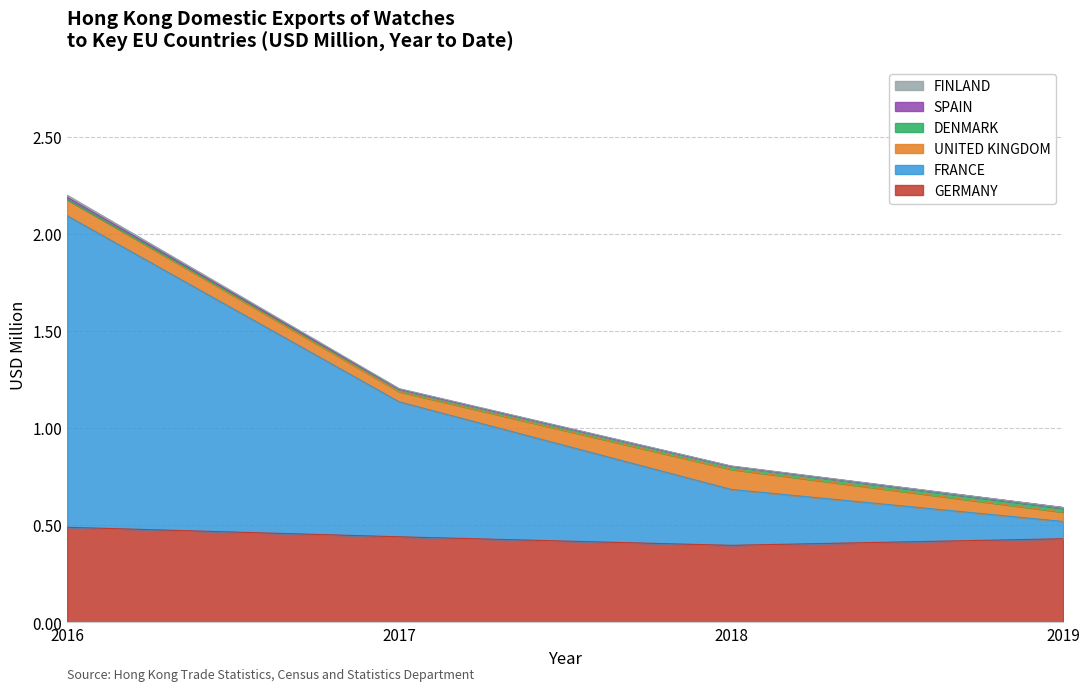

At which category is the sum across all series the highest?

2016